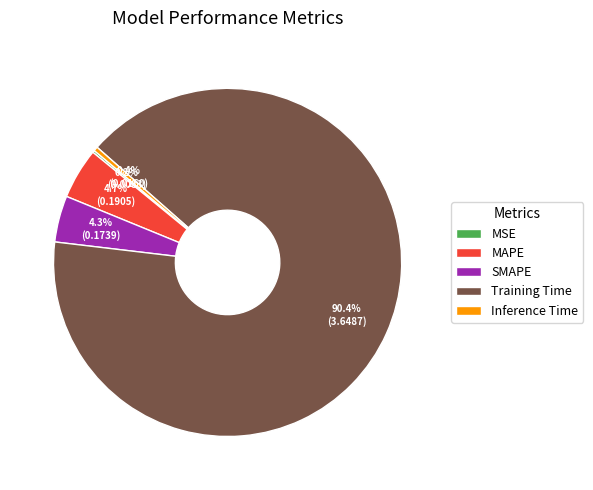

Is there any slice that represents more than half of the pie?

Yes